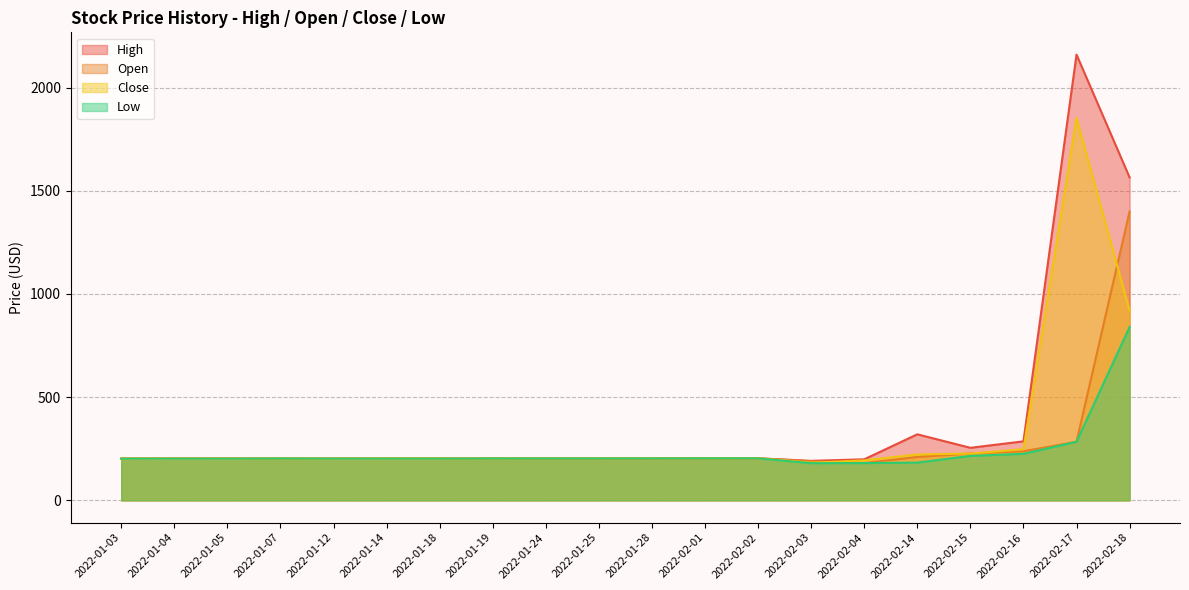

What is the label of the 15th point from the left?

2022-02-04